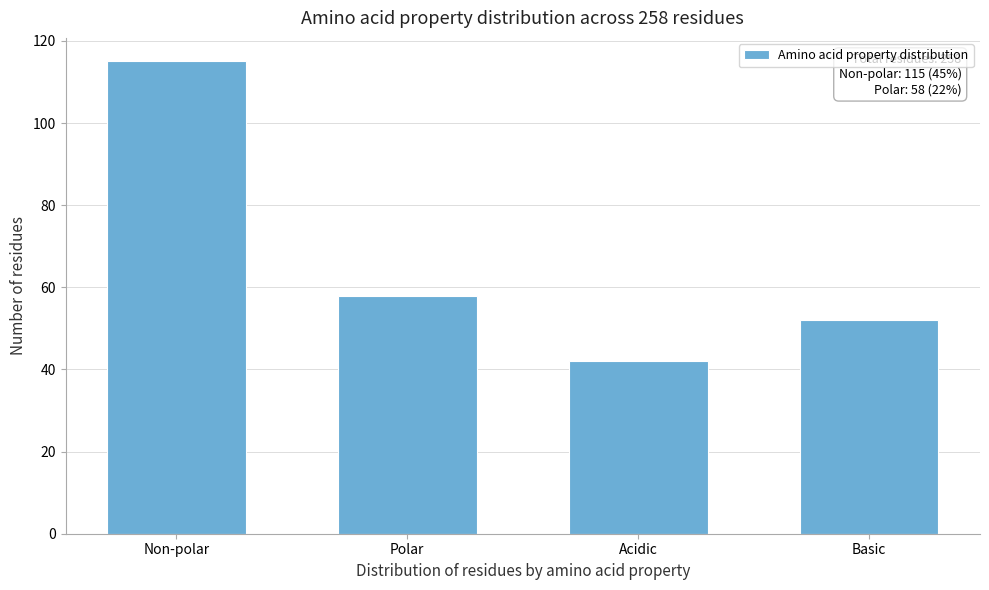

Reading left to right, extract all data points from this chart.

Non-polar=115	Polar=58	Acidic=42	Basic=52